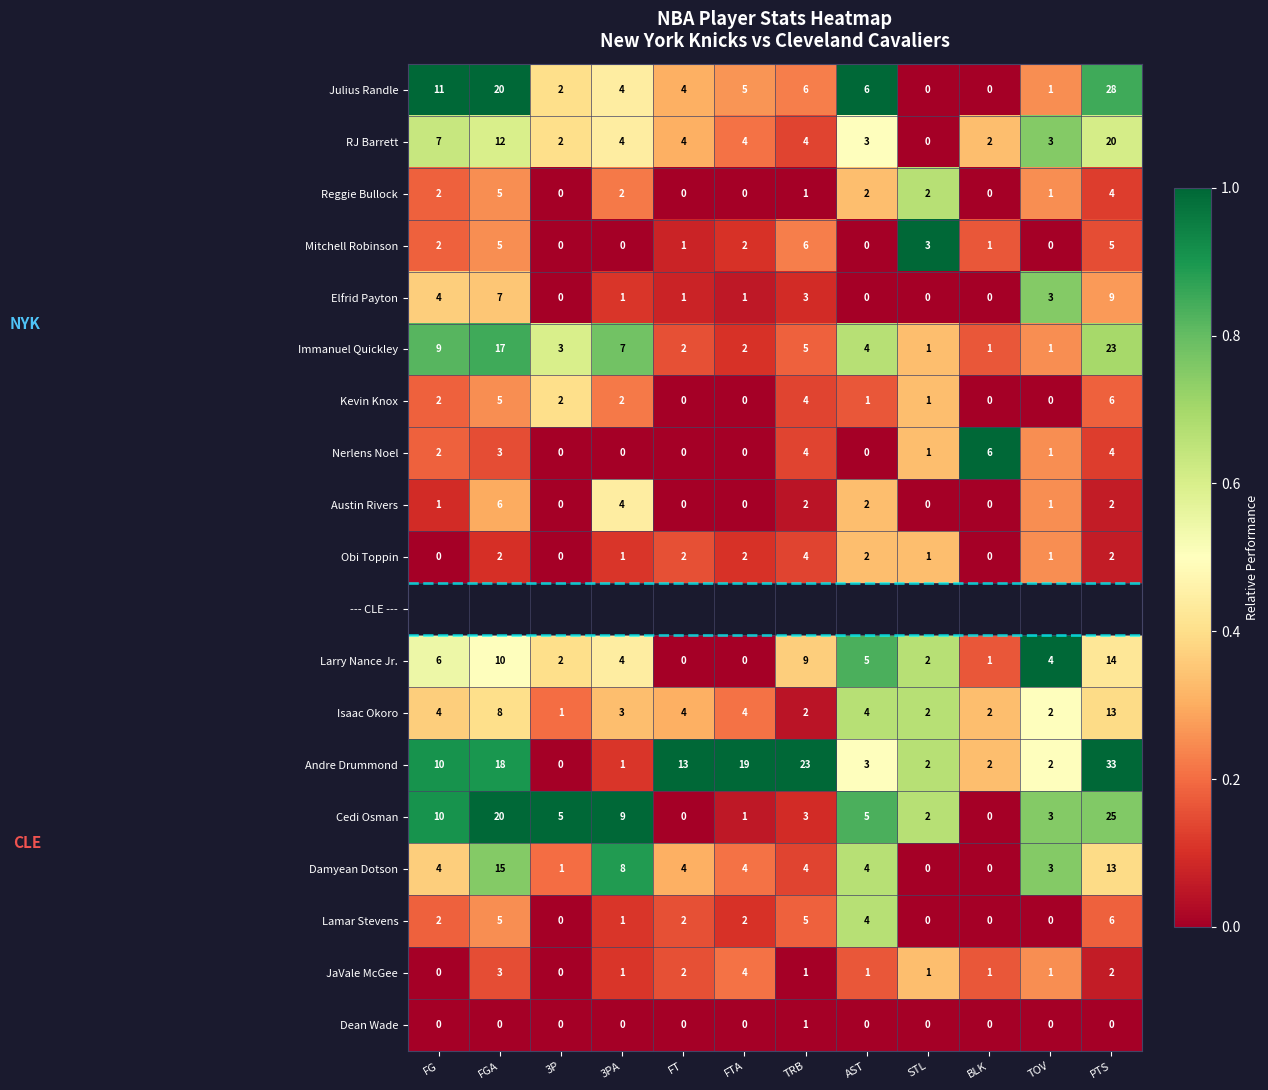

What is the highest value of the RJ Barrett series?

20